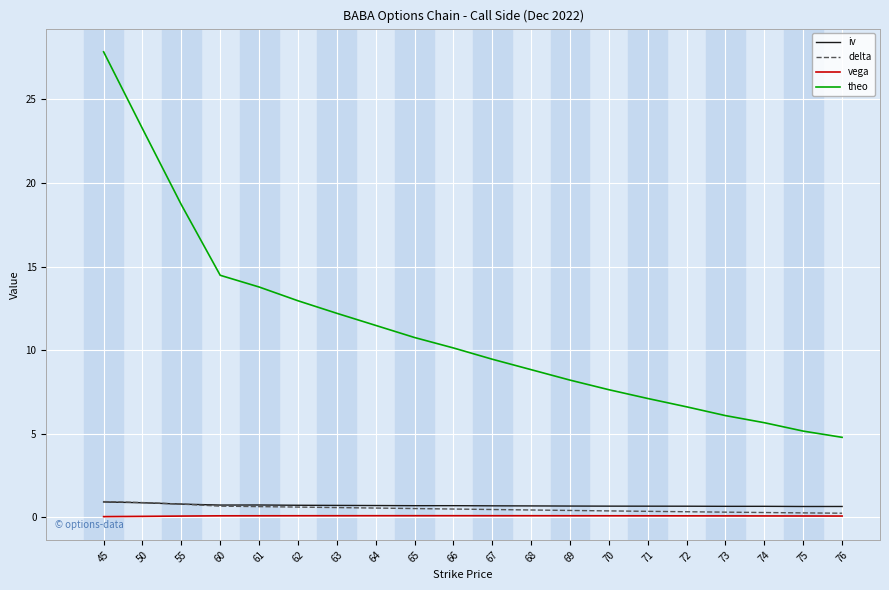

Is the value of theo at 71 greater than the value of delta at 68?

Yes